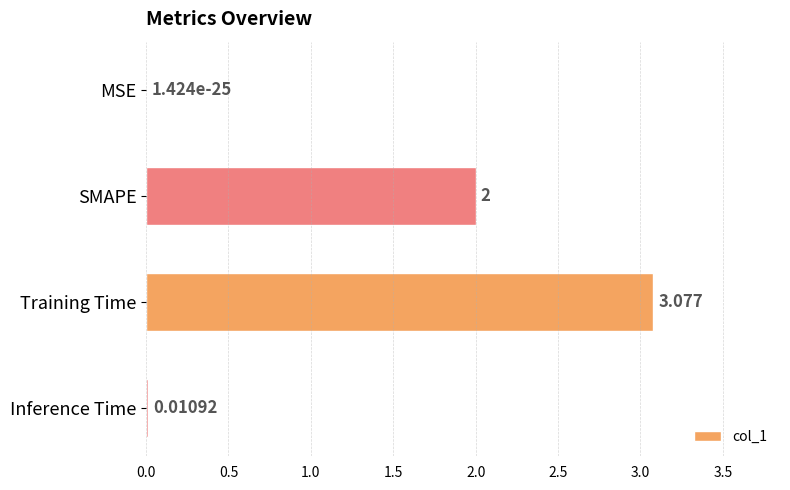

Which category has the highest value across all series?

Training Time